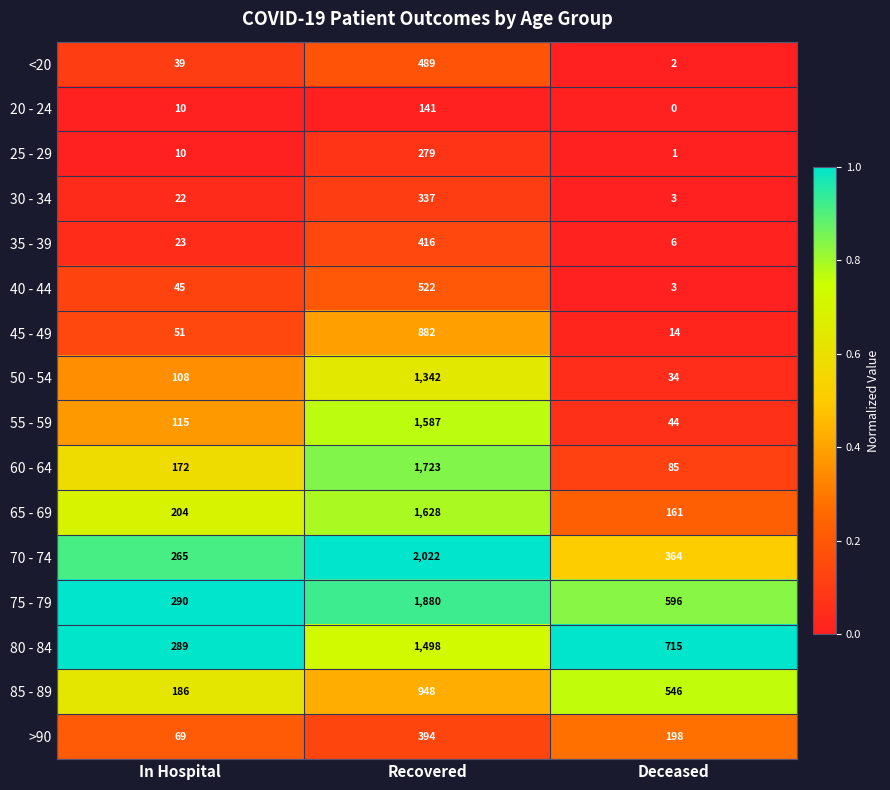

What is the maximum value shown in the chart?

2022